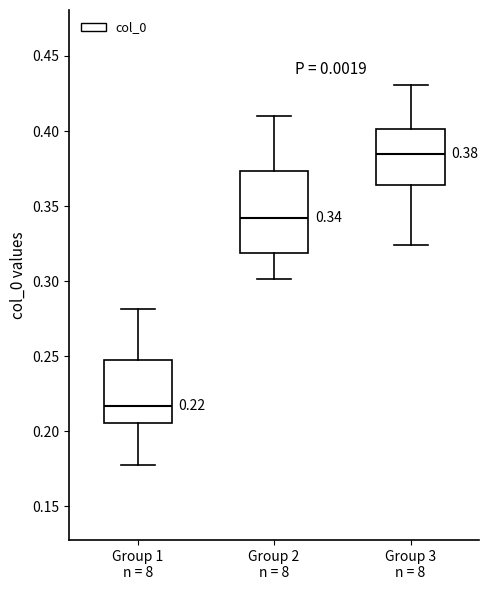

Which box is the tallest, from its lower edge to its upper edge?

Group 2 n = 8